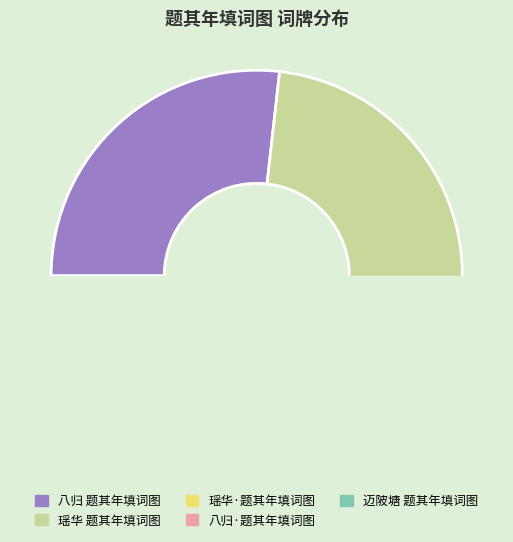

Do 迈陂塘 题其年填词图 and 八归 题其年填词图 together represent more than half of the pie?

Yes